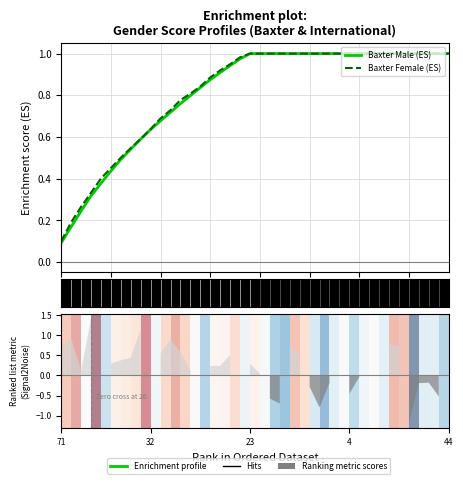

True or false: Baxter Male (ES) has a value of 0.7 at 28.

False